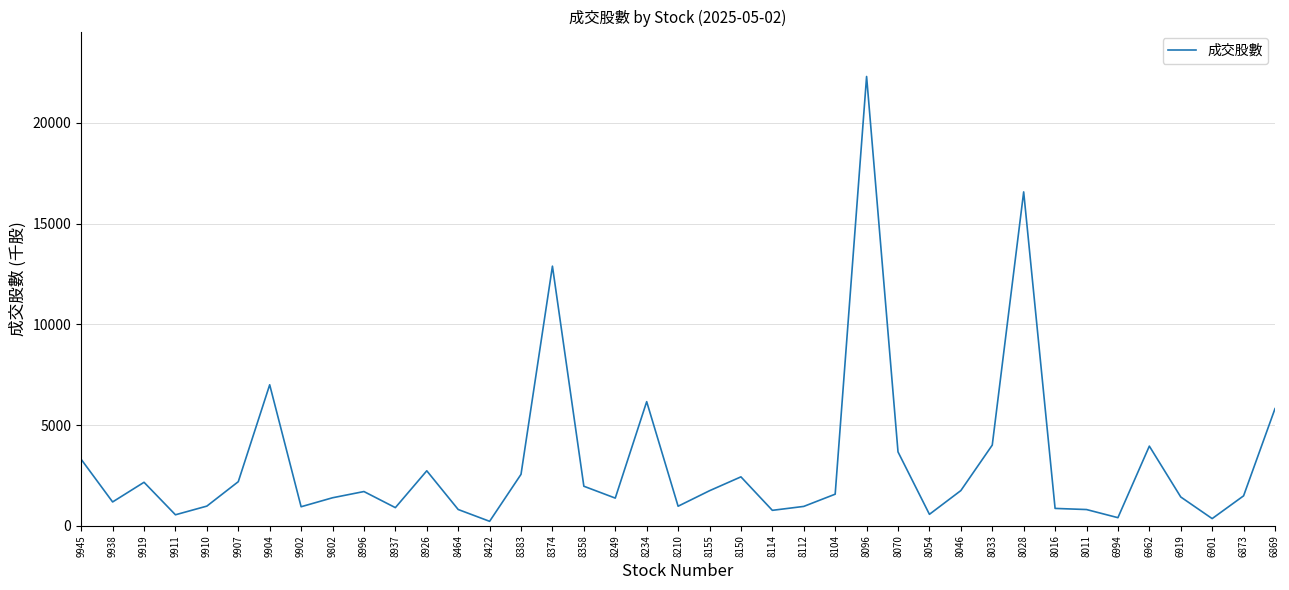

Approximately how many times larger is the value at 9902 compared to 6873?

0.6